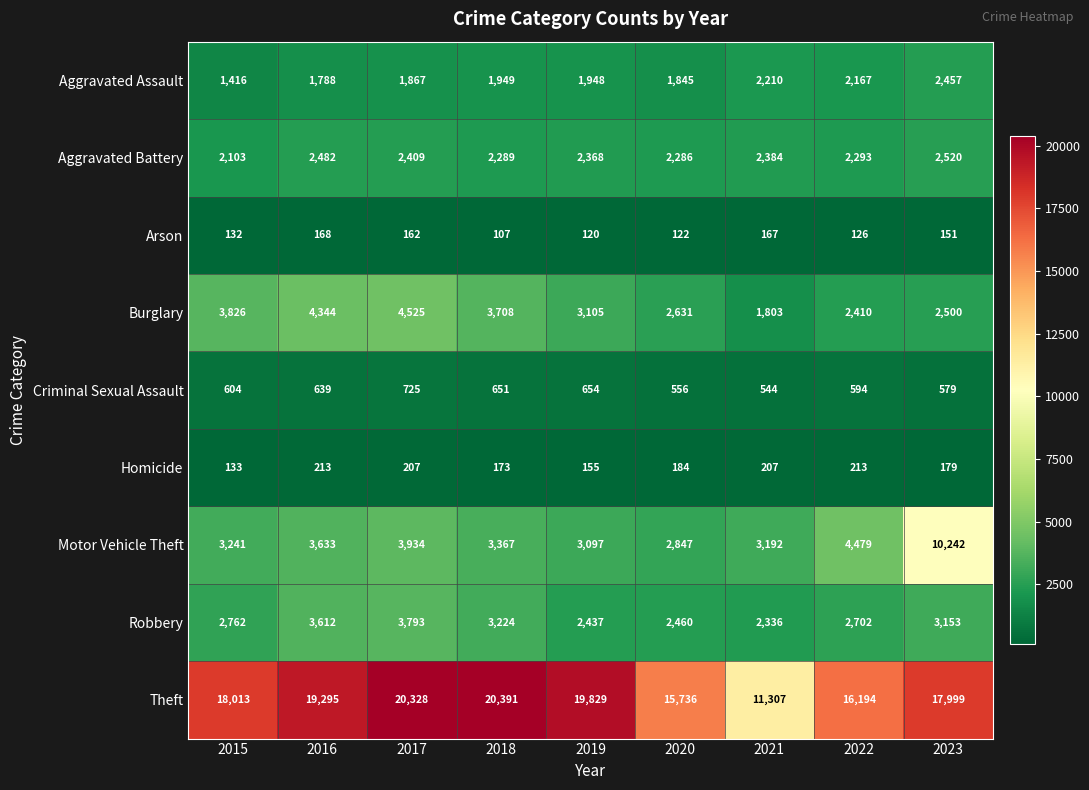

At which label does Motor Vehicle Theft first exceed 3367?

2016